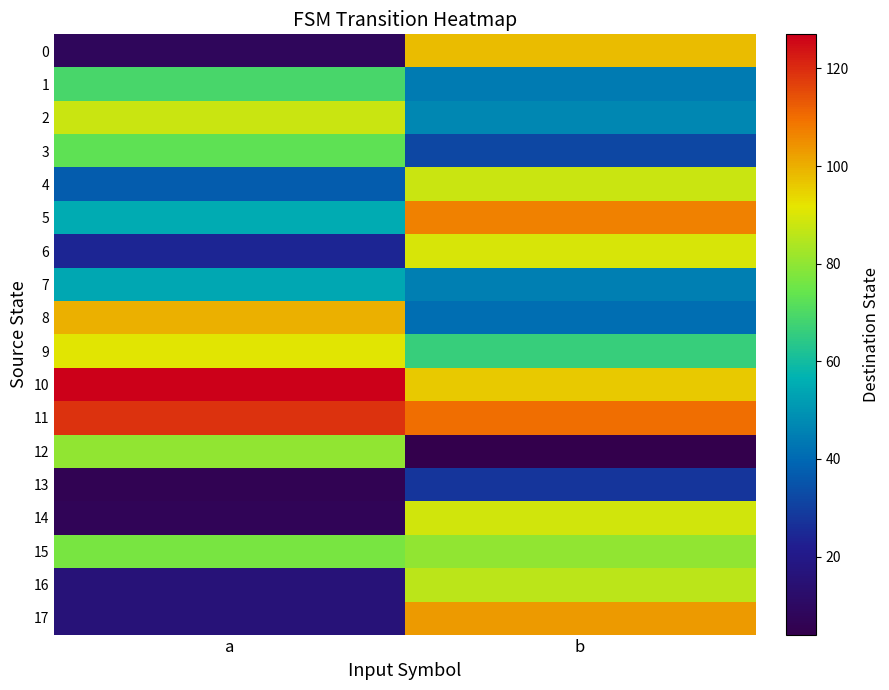

Which label corresponds to the smallest value in the chart?

b